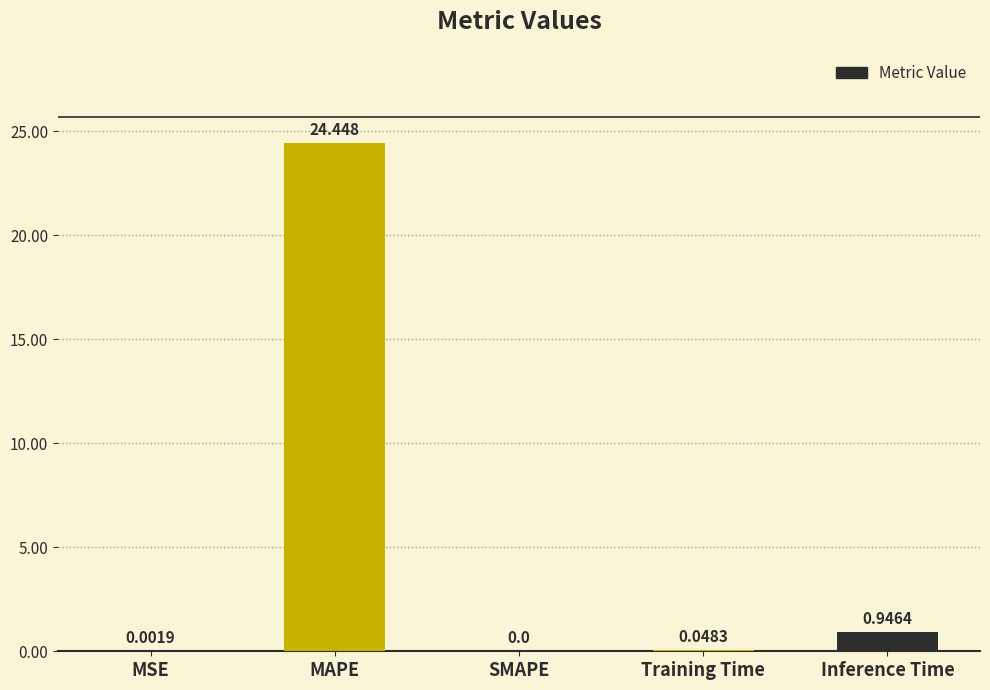

At which label is the value closest to 12?

Inference Time